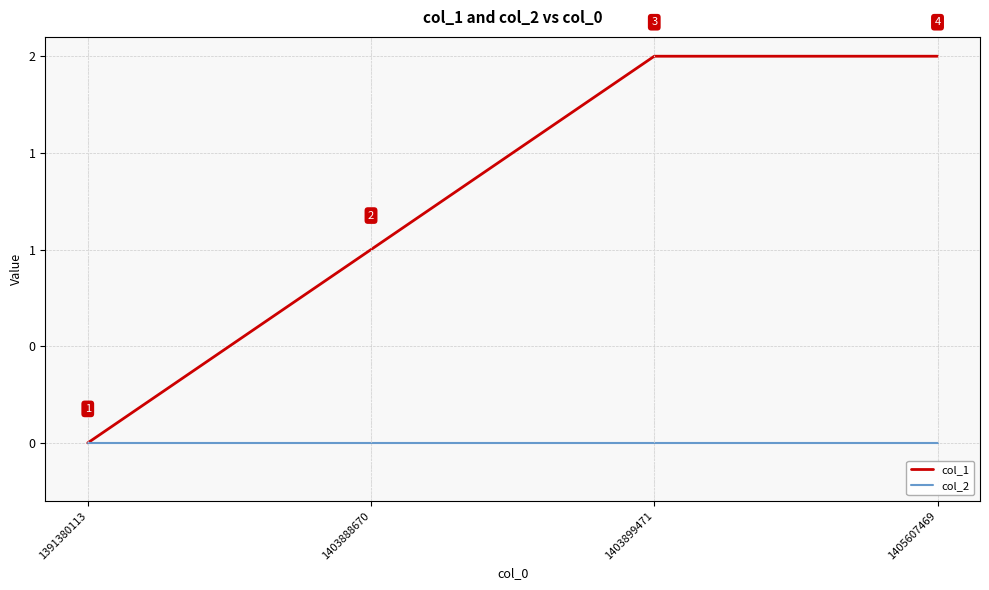

True or false: col_1 and col_2 intersect in this chart.

False